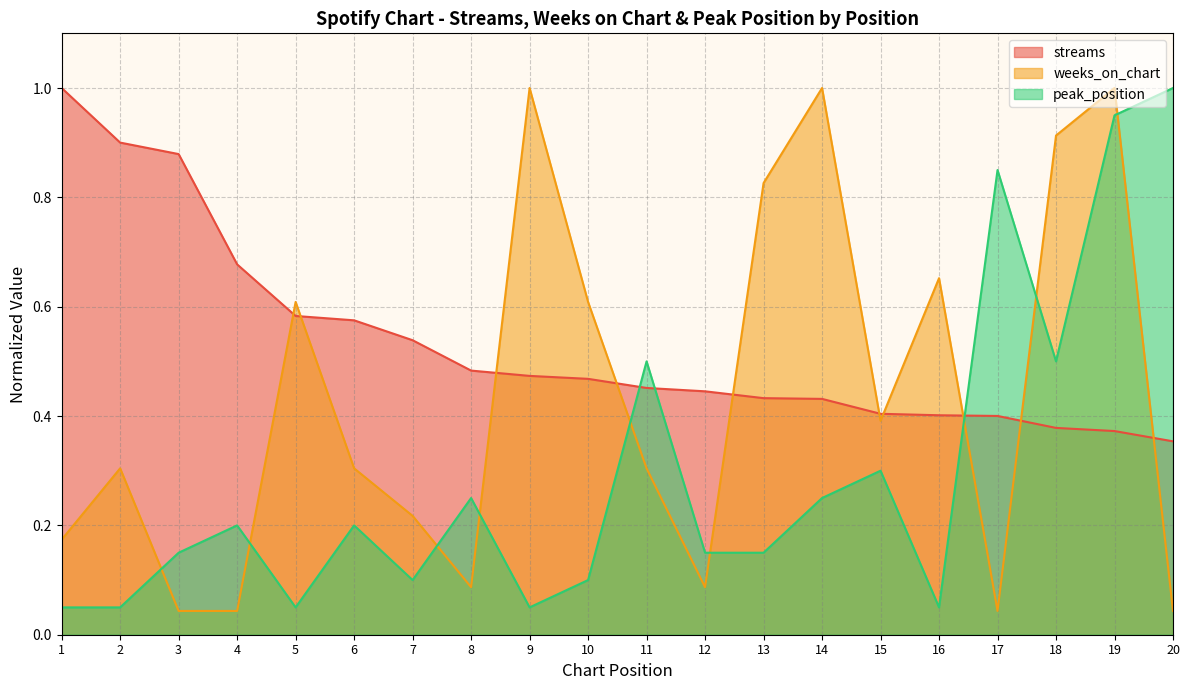

Which label corresponds to the smallest value in the chart?

3